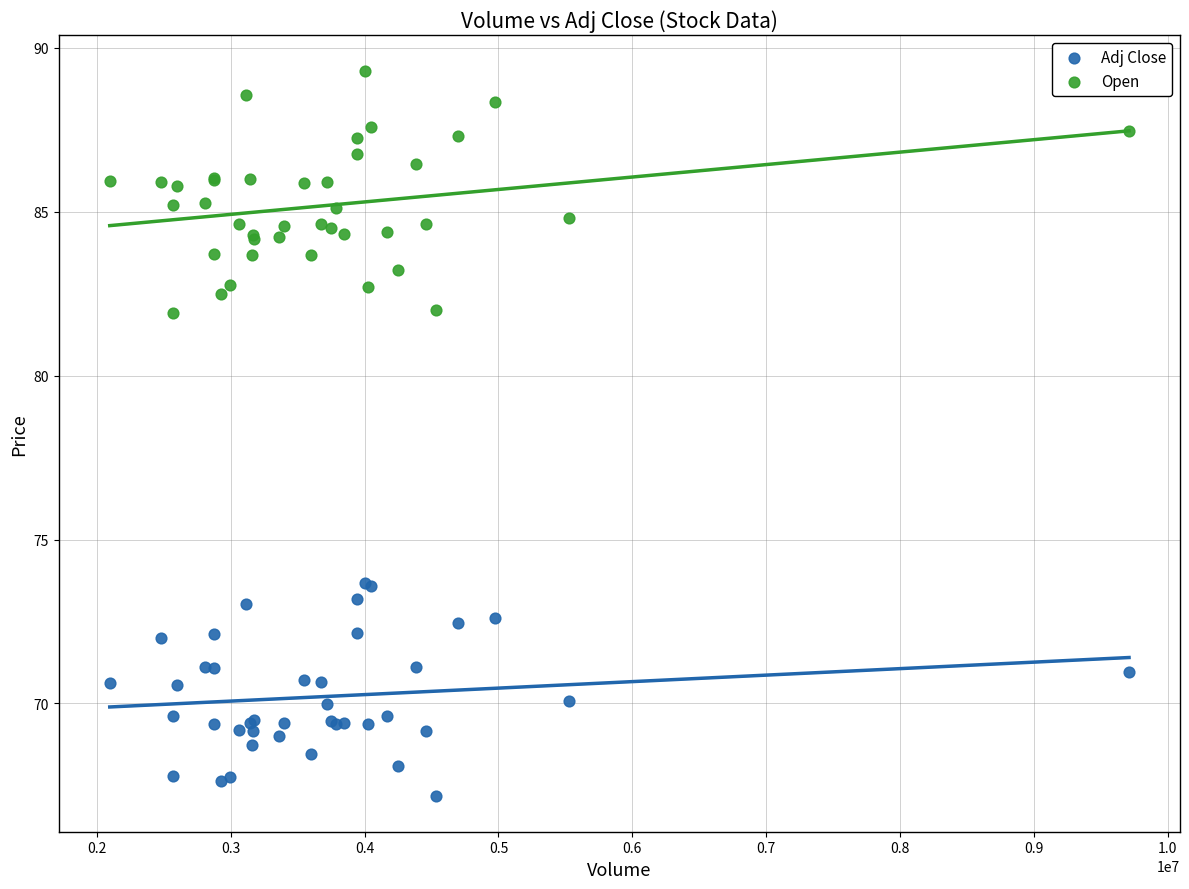

Which series contains the highest Y value?

Open